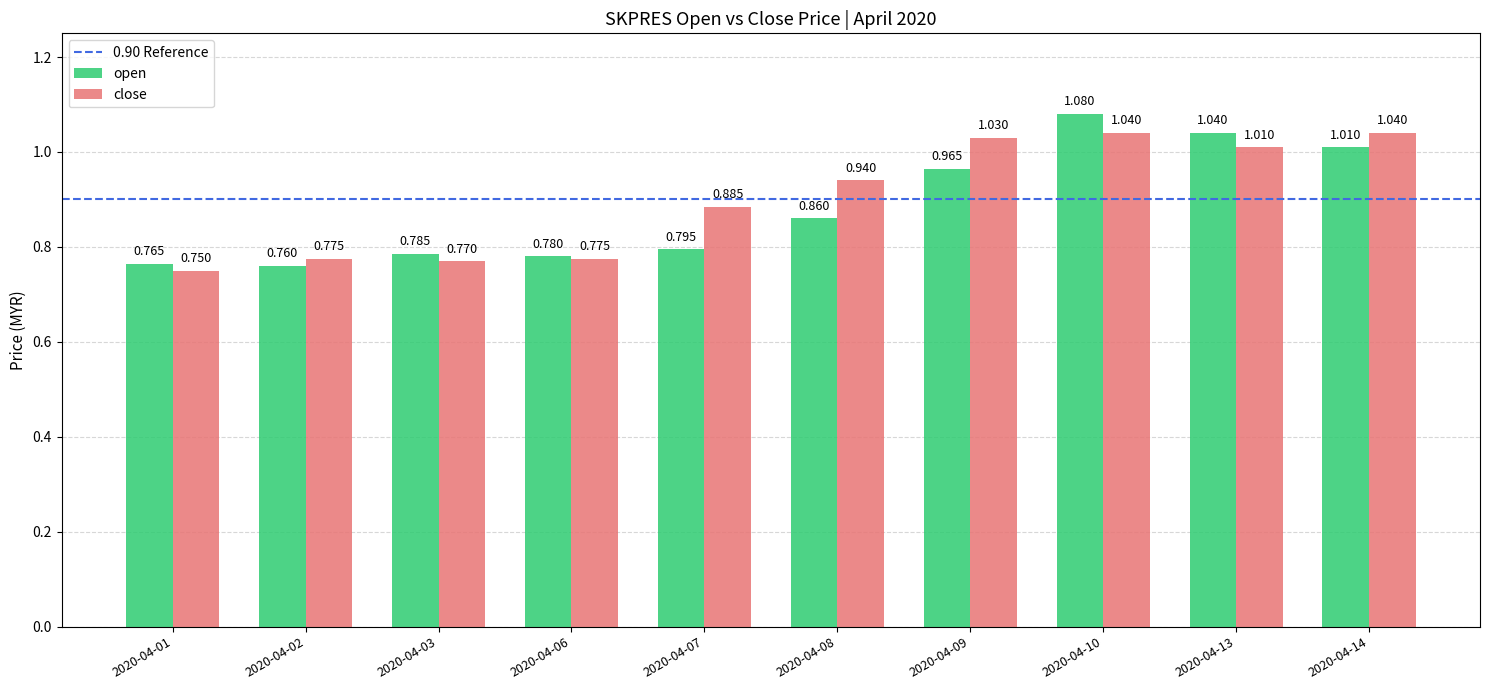

Is the value of open at 2020-04-08 greater than the value of close at 2020-04-01?

Yes